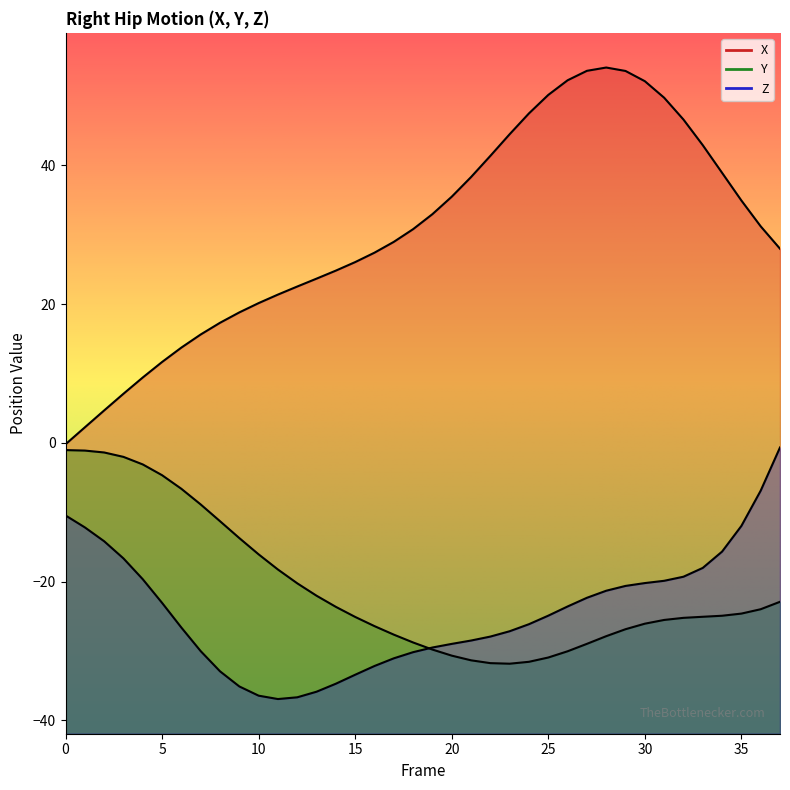

What is the average value of the Y series?

-20.8